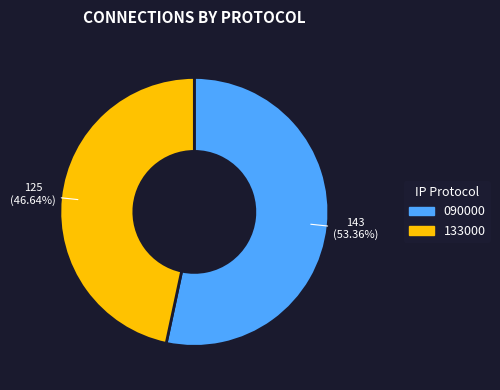

Approximately how many times larger is the value at 090000 compared to 133000?

1.1